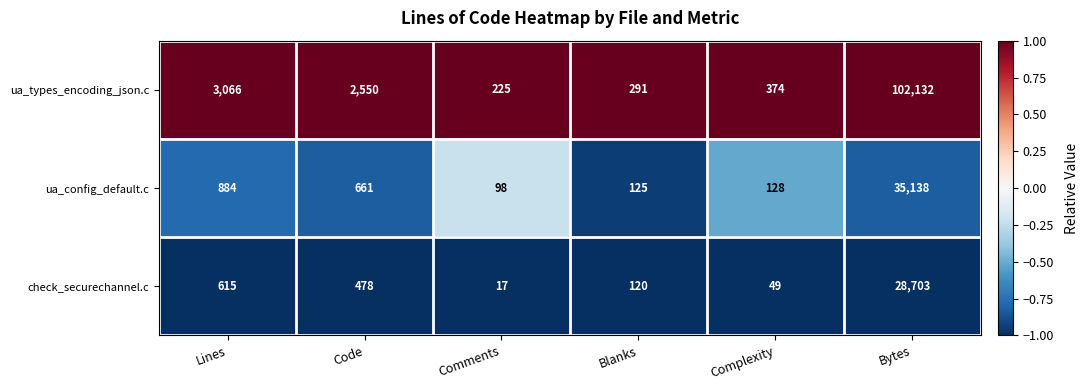

Reading left to right, what are all the values shown in this chart?

ua_types_encoding_json.c: Lines=3066	Code=2550	Comments=225	Blanks=291	Complexity=374	Bytes=102132
ua_config_default.c: Lines=884	Code=661	Comments=98	Blanks=125	Complexity=128	Bytes=35138
check_securechannel.c: Lines=615	Code=478	Comments=17	Blanks=120	Complexity=49	Bytes=28703